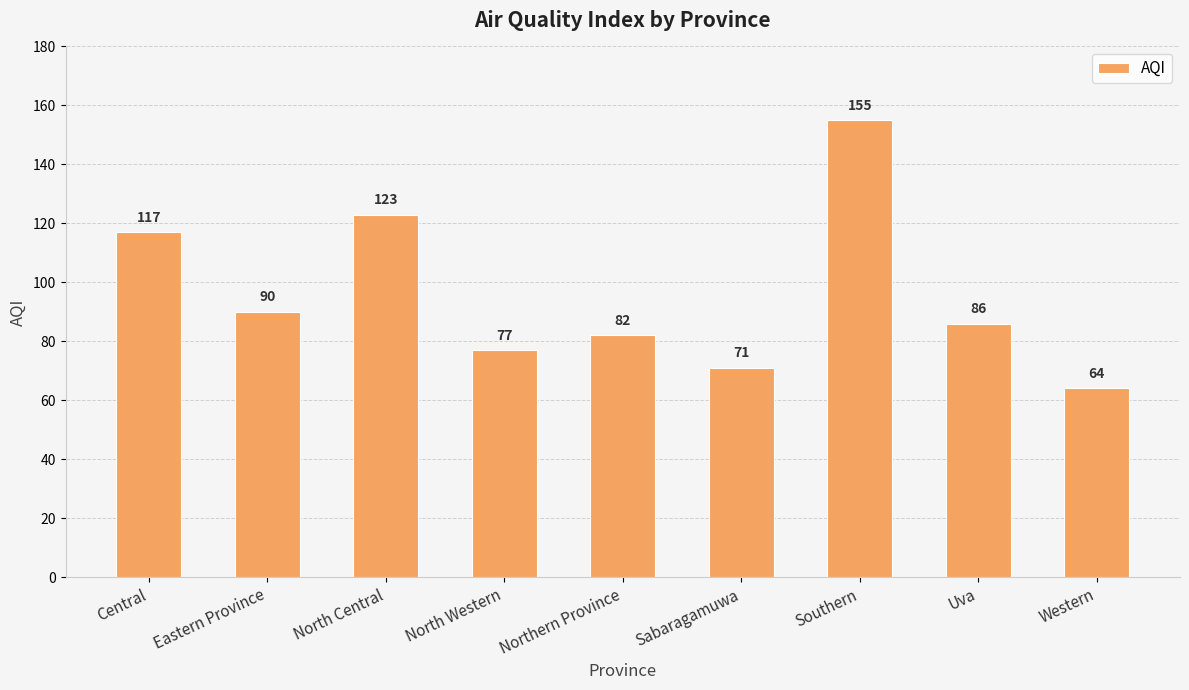

What is the label of the 5th bar from the left?

Northern Province